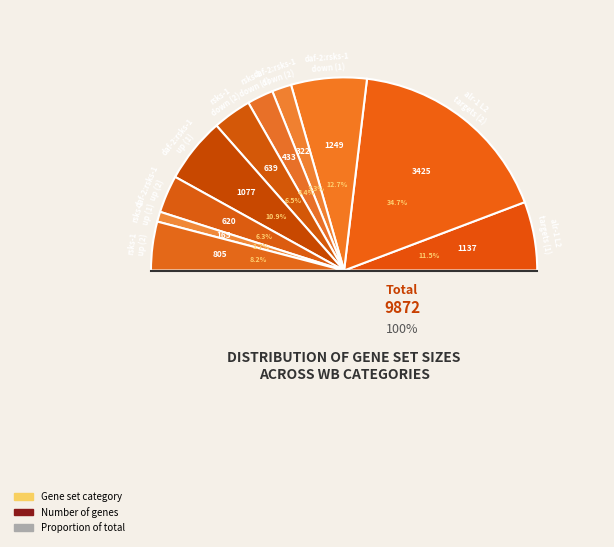

Rank the categories by value from highest to lowest.

NA (TF Targets 2), NA (Mutants daf-2:rsks-1 down), NA (TF Targets), NA (Mutants daf-2:rsks-1 up), NA (Mutants rsks-1 up 2), NA (Mutants rsks-1 down), NA (Mutants daf-2:rsks-1 up 2), NA (DAF rsks-1 down), NA (Mutants daf-2:rsks-1 down 2), NA (Mutants rsks-1 up)